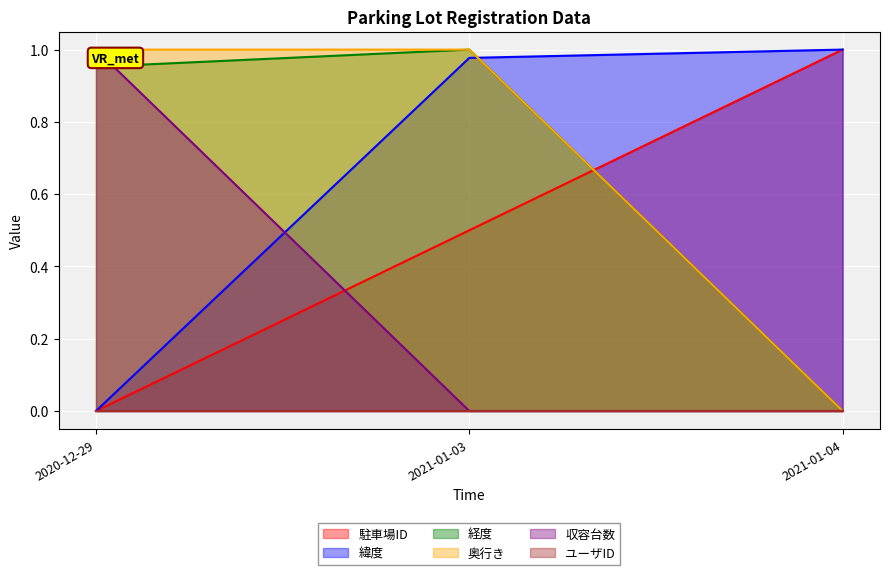

The 駐車場ID series shows 1.0 at 2021-01-04. True or false?

True